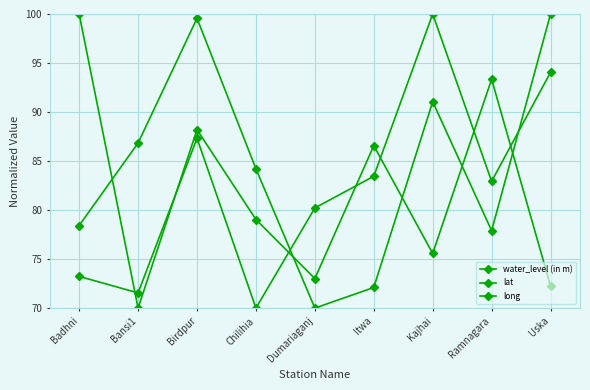

Between Badhni and Birdpur, which is larger?

Birdpur